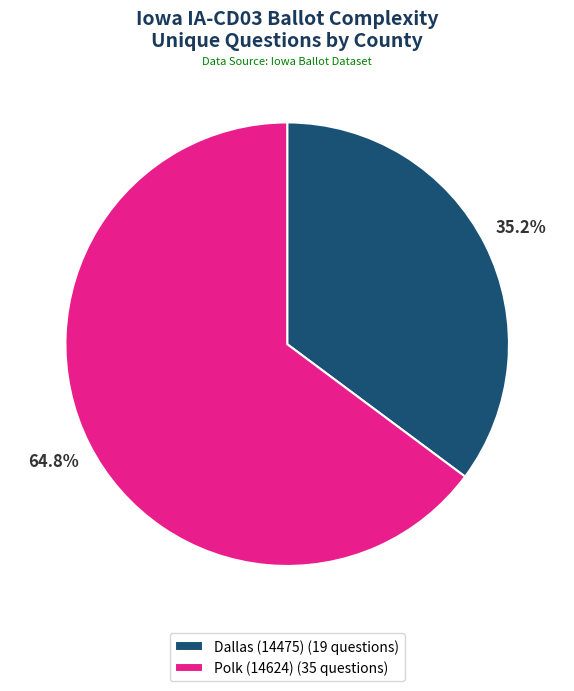

Which category accounts for the majority?

Polk (14624)